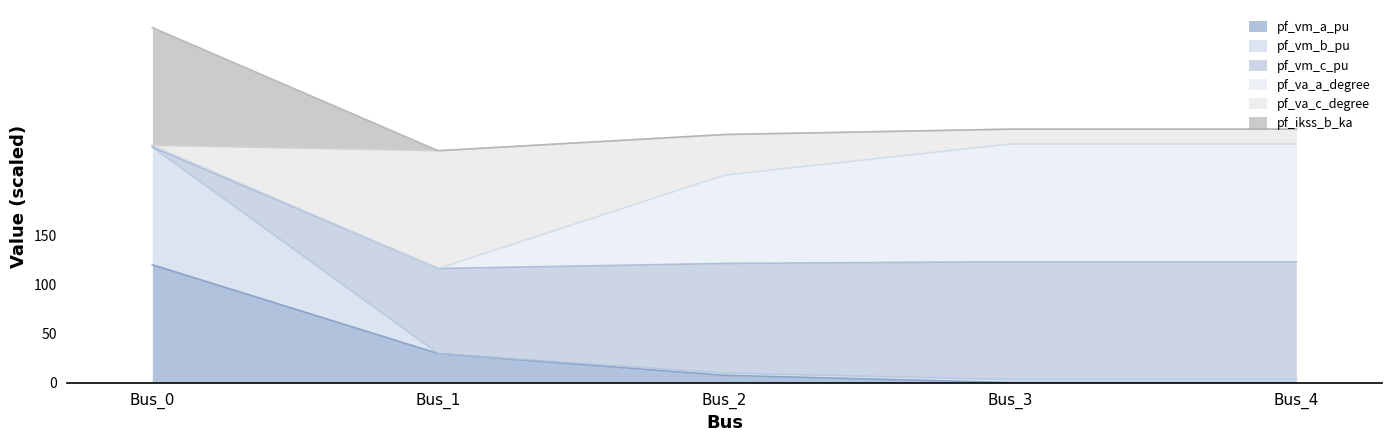

True or false: pf_vm_a_pu and pf_ikss_b_ka intersect in this chart.

False